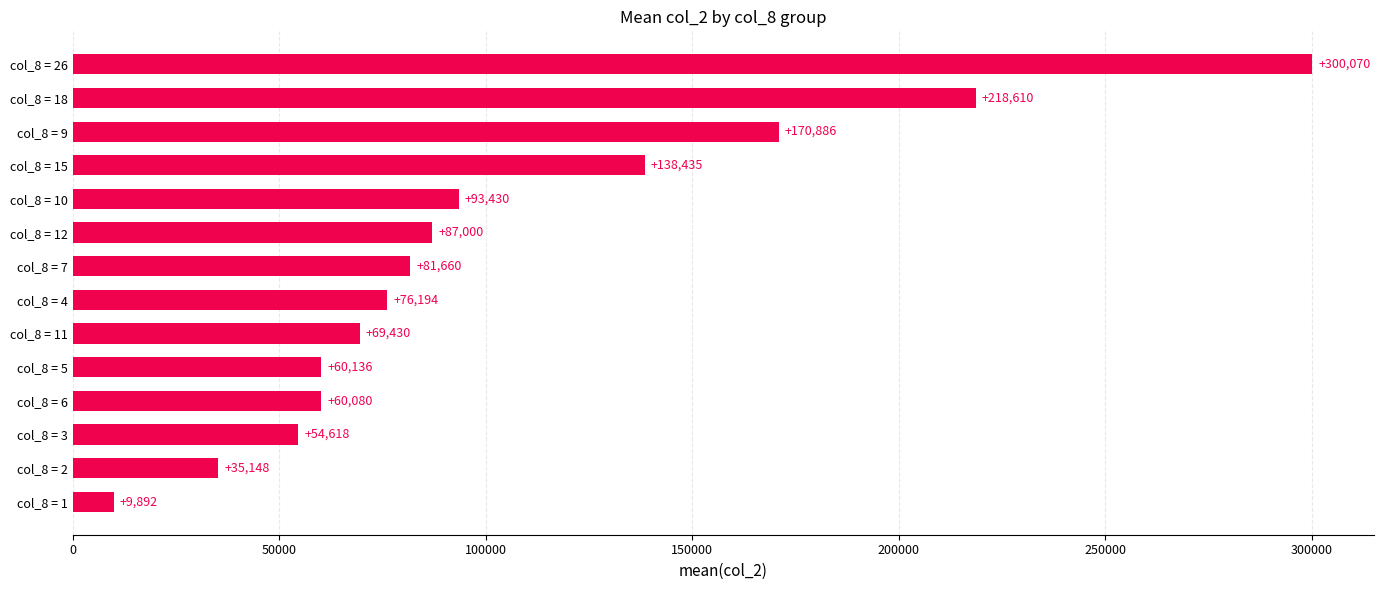

True or false: the data shows 391411.2 at col_8 = 26.

False